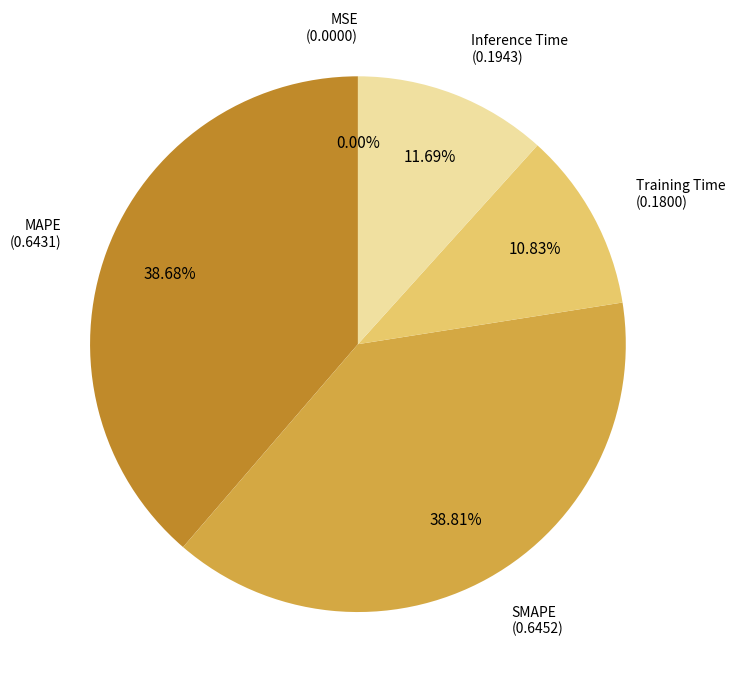

Is there a majority slice in this chart?

No